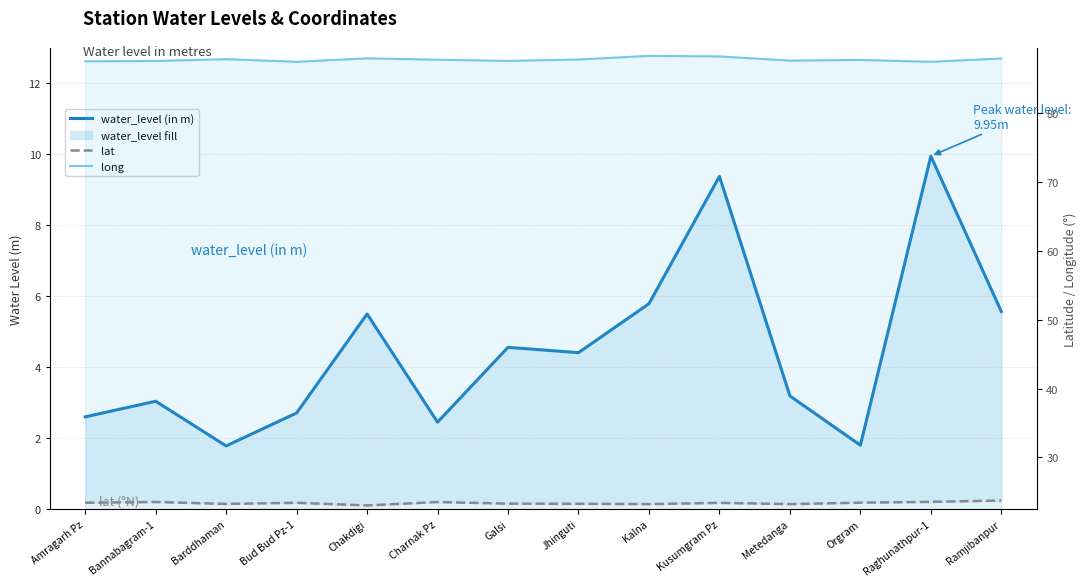

Rank the categories by long value from highest to lowest.

Kalna, Kusumgram Pz, Chakdigi, Ramjibanpur, Barddhaman, Jhinguti, Charnak Pz, Orgram, Metedanga, Galsi, Bannabagram-1, Amragarh Pz, Bud Bud Pz-1, Raghunathpur-1